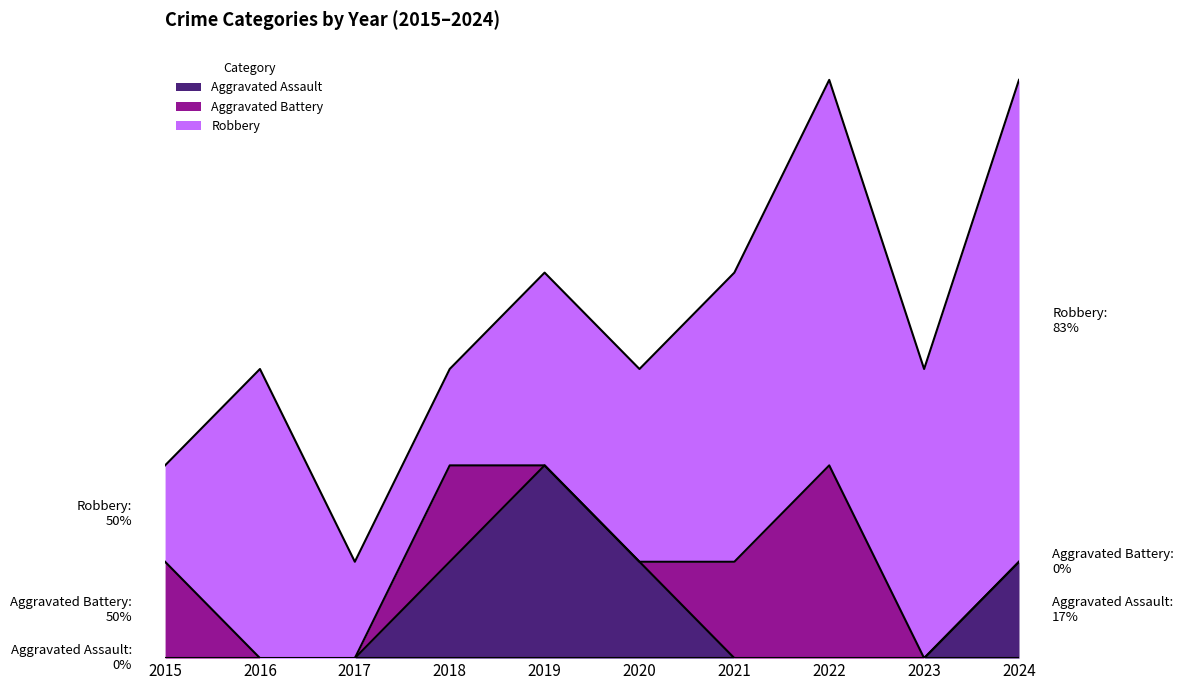

Reading left to right, transcribe all the data shown in this chart.

Aggravated Assault: 2015=0	2016=0	2017=0	2018=1	2019=2	2020=1	2021=0	2022=0	2023=0	2024=1
Aggravated Battery: 2015=1	2016=0	2017=0	2018=1	2019=0	2020=0	2021=1	2022=2	2023=0	2024=0
Robbery: 2015=1	2016=3	2017=1	2018=1	2019=2	2020=2	2021=3	2022=4	2023=3	2024=5